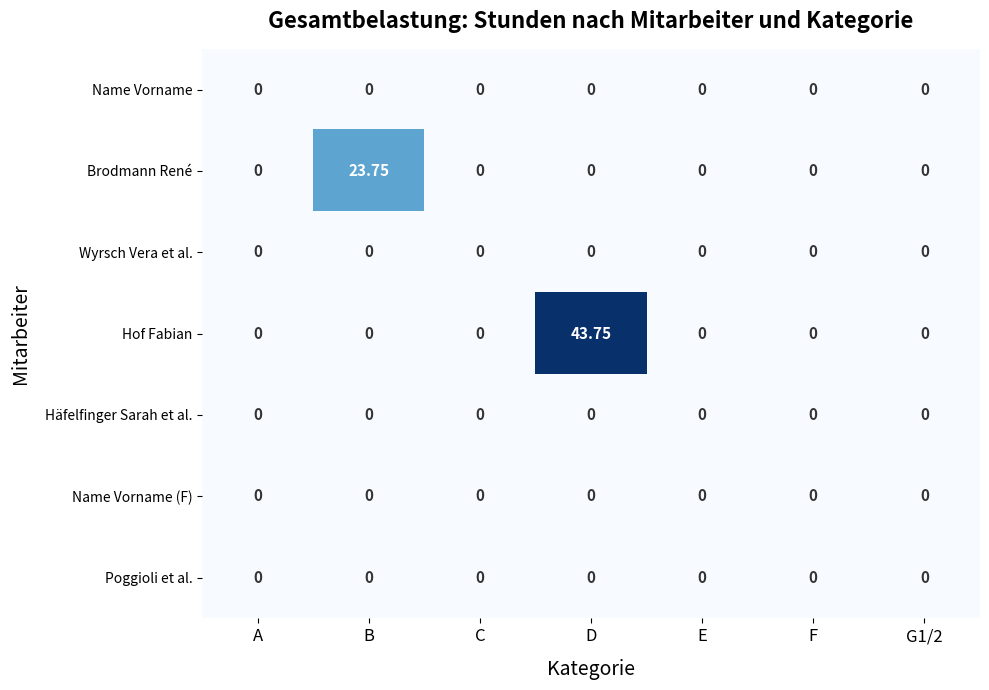

What is the spread (max minus min) of values at B?

23.8